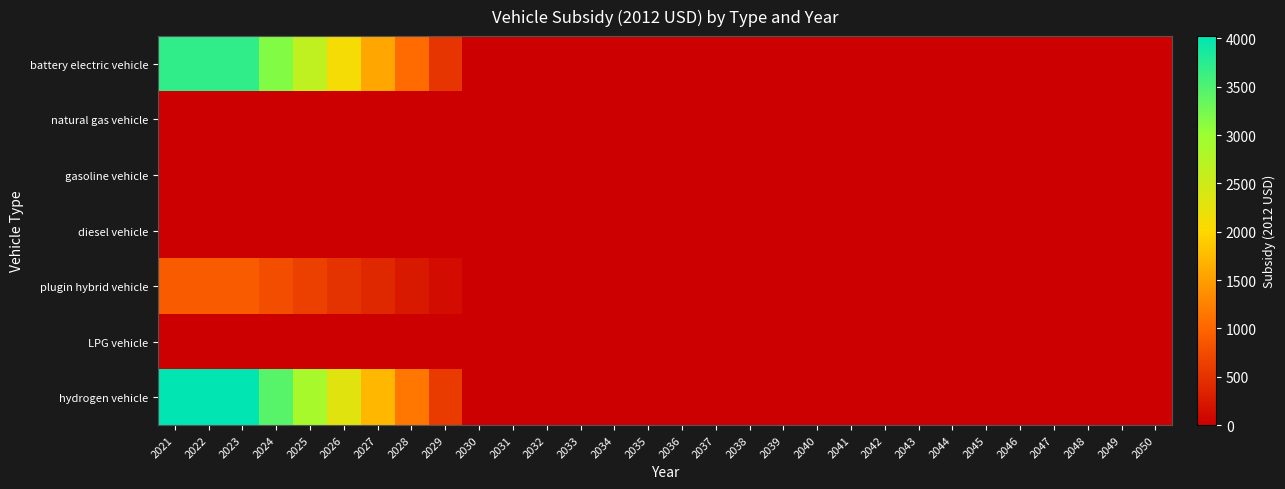

Which has a higher value, 2036 or 2048?

2036